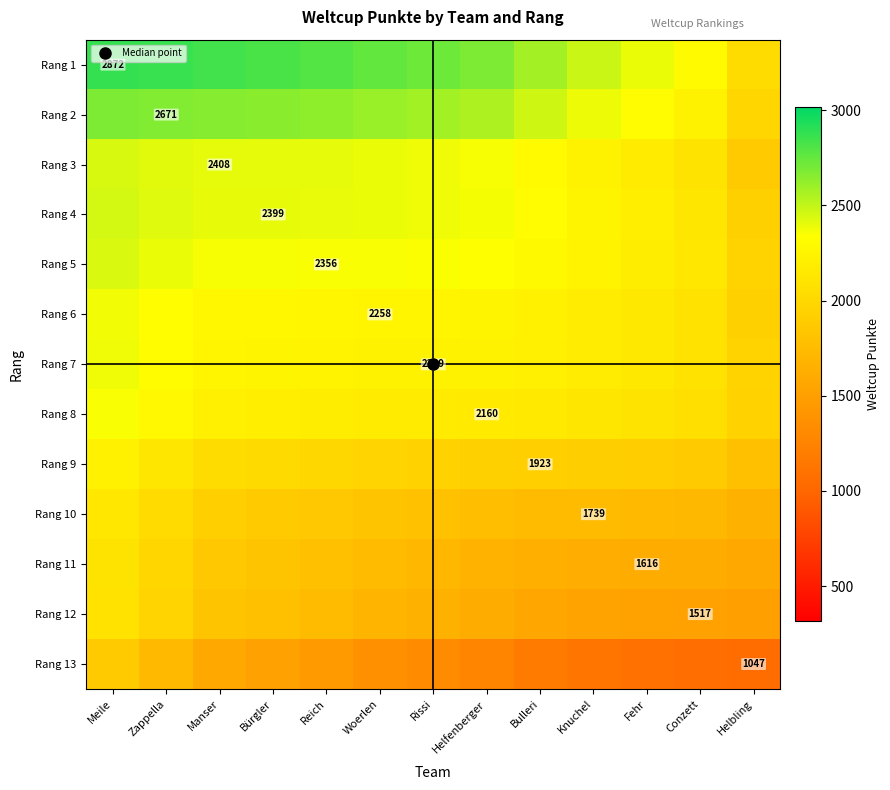

What is the approximate value of Rang 10 at Bürgler?

1891.3